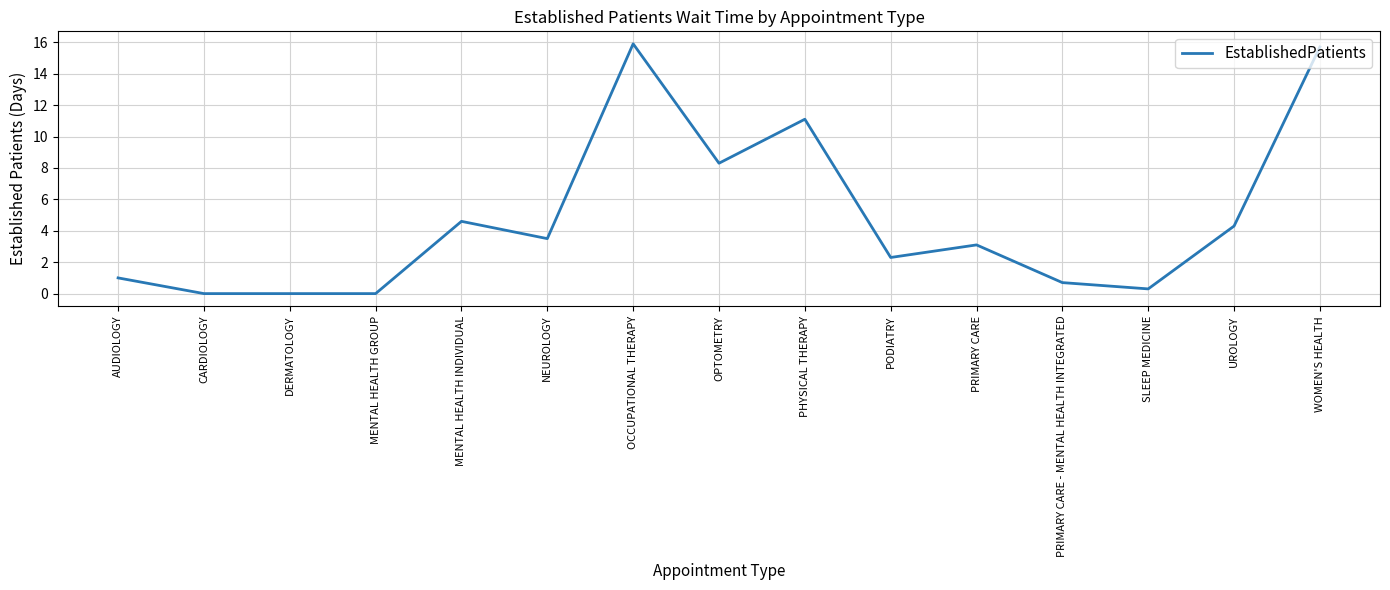

Does the chart have visible grid lines?

Yes